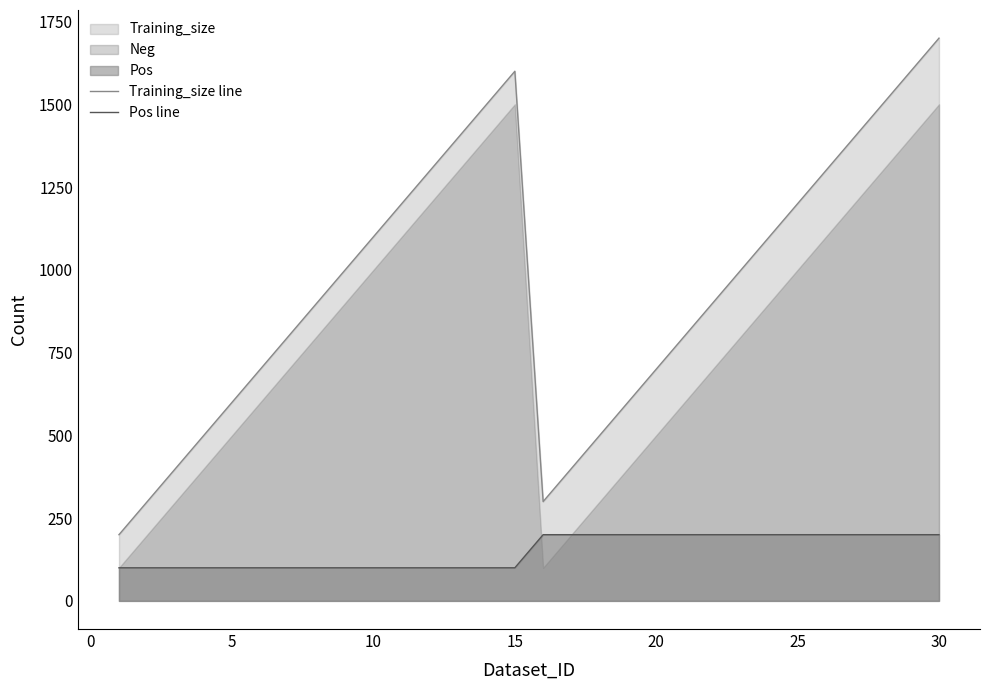

True or false: Training_size line has a value of 1100 at 10.

True